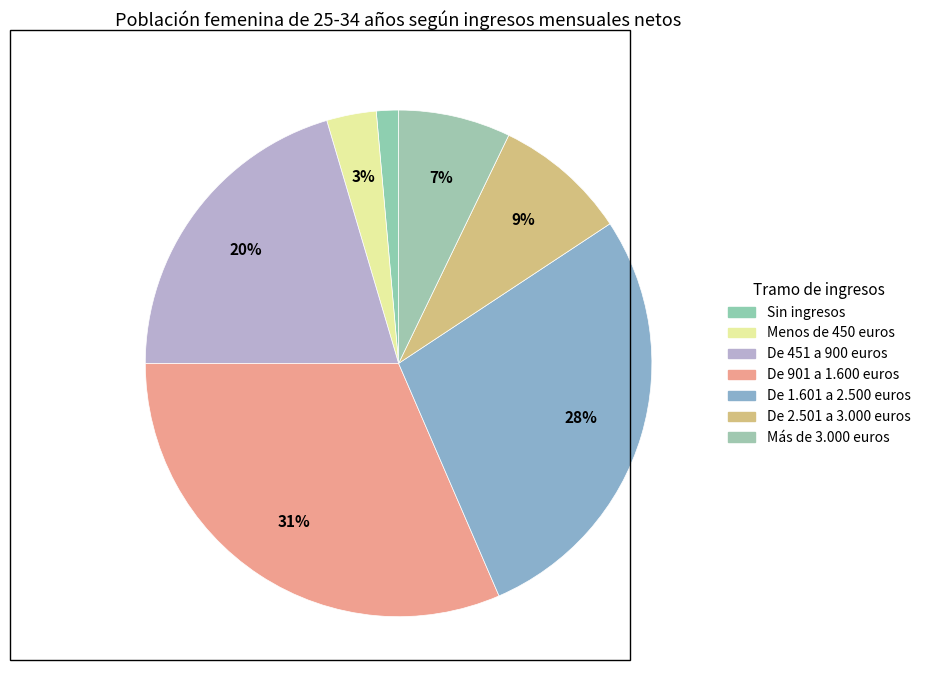

To the nearest percent, what portion does De 901 a 1.600 euros represent?

31%